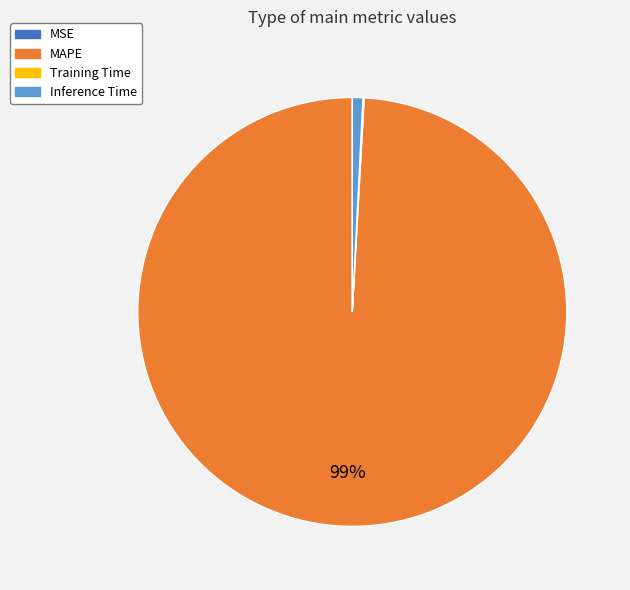

Which slice is the largest?

MAPE